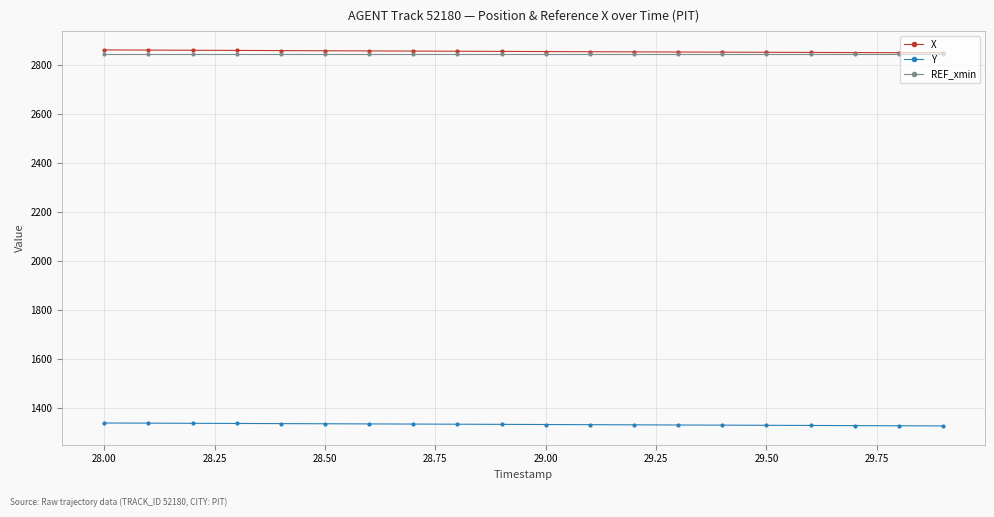

True or false: REF_xmin and Y intersect in this chart.

False